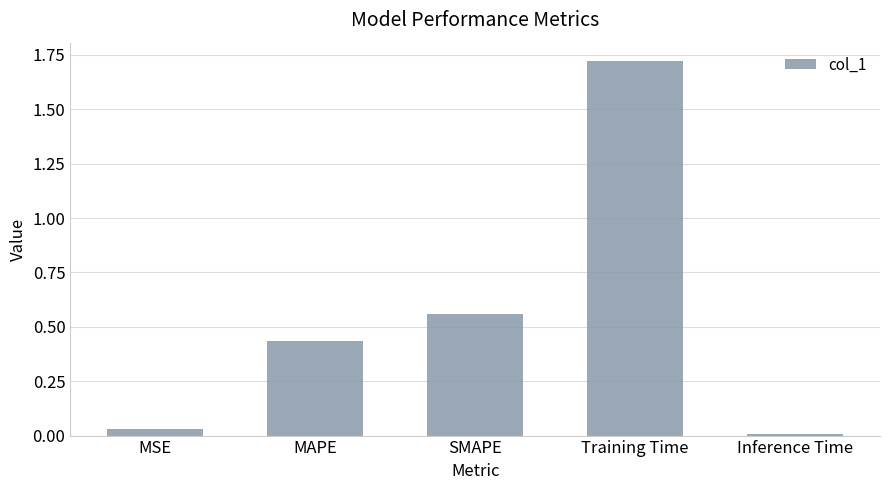

What is the average value?

0.5